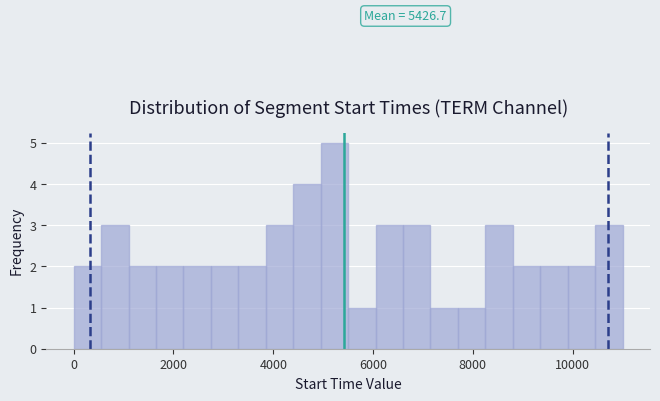

Read against the x-axis, roughly where is the centre of the tallest bar?

5200